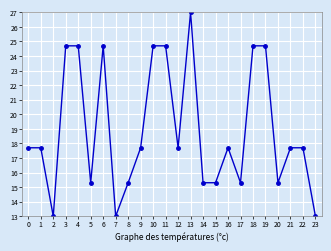

At which category does the data reach its first local valley?

2